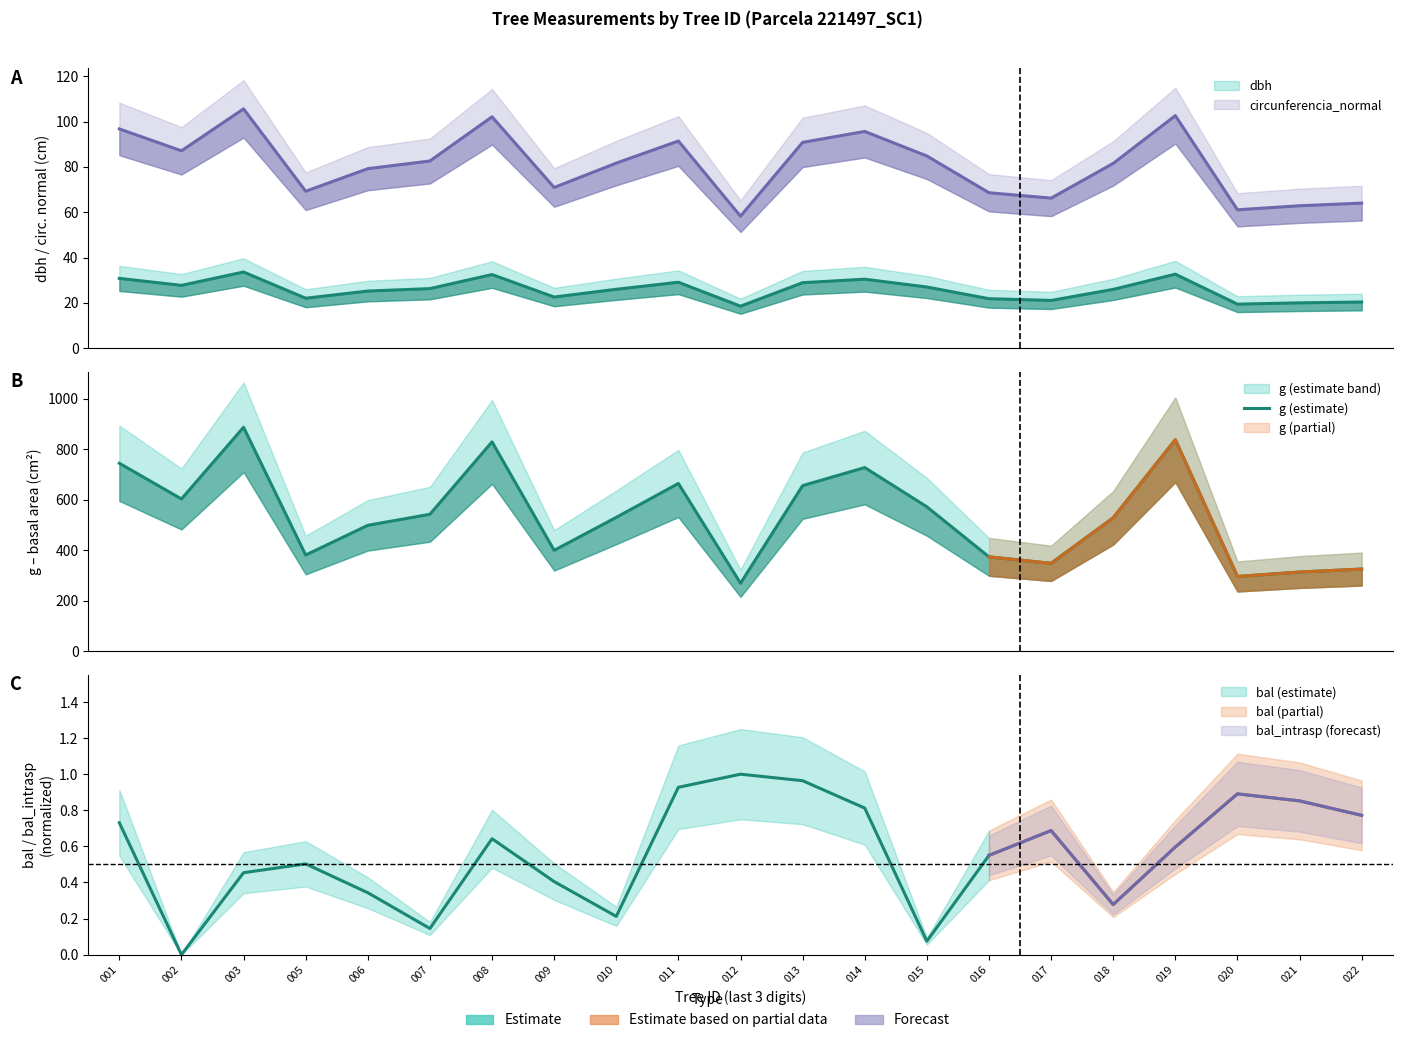

Which has a higher value, 020 or 015?

015